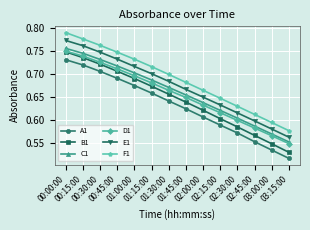

Which series has the largest range (max minus min)?

B1